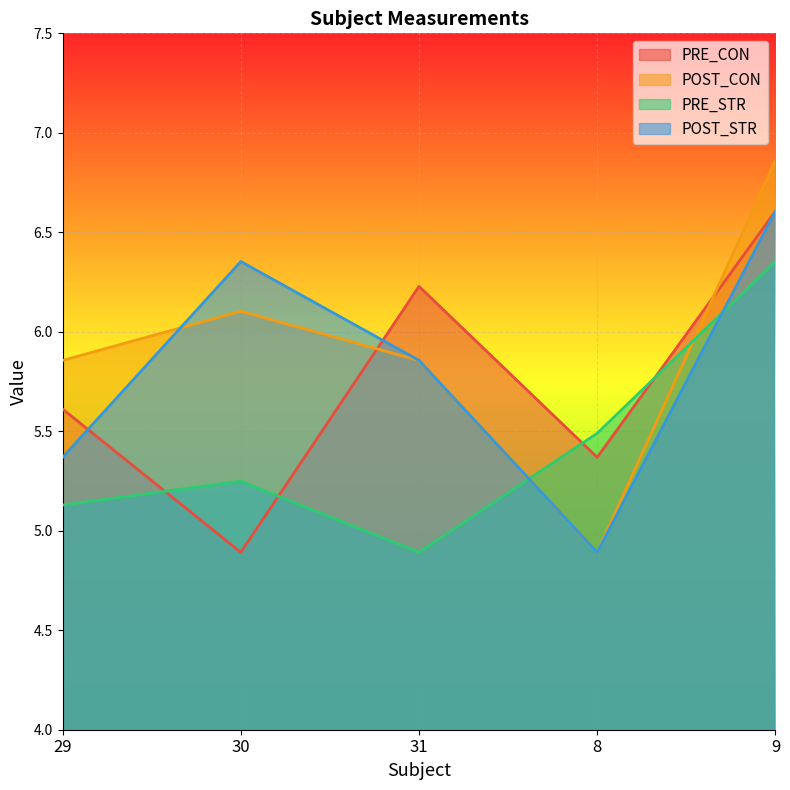

True or false: POST_STR has a value of 4.9 at 8.

True